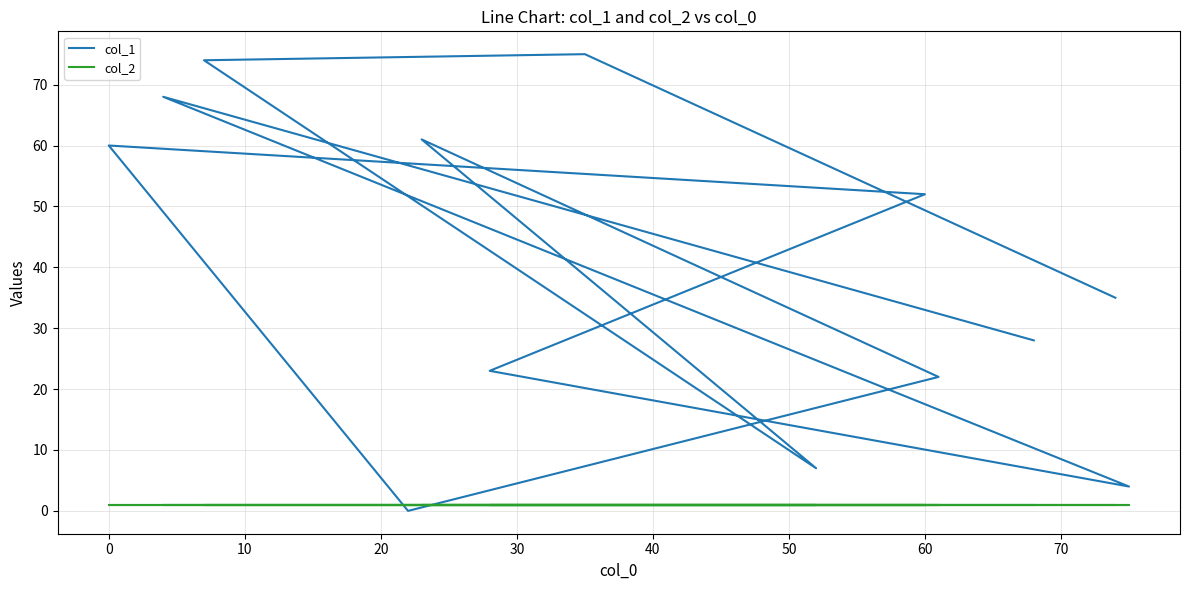

How many intersections are there between col_1 and col_2?

2